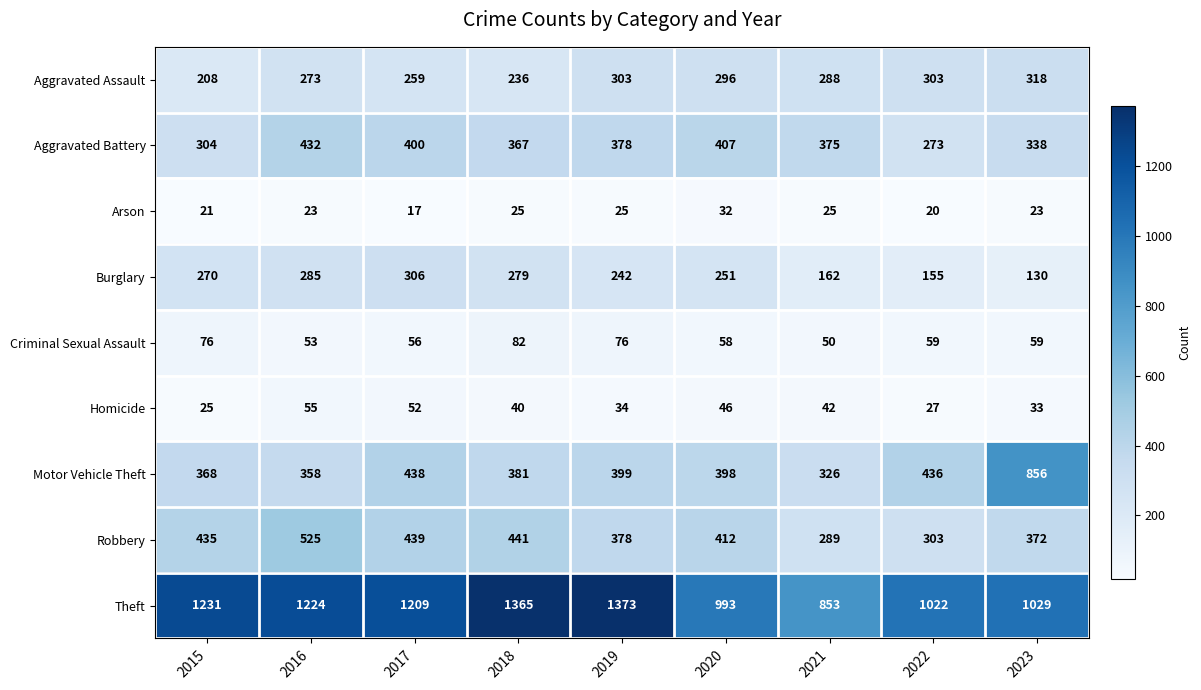

Which label corresponds to the largest value in the chart?

2019